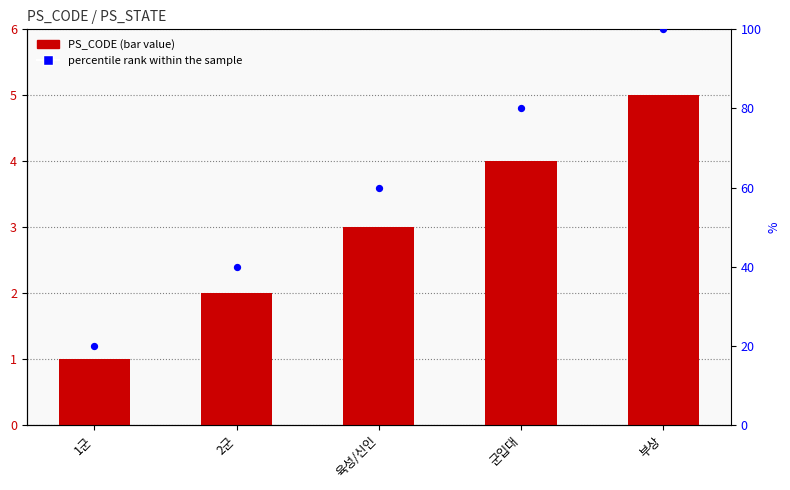

Is the value of PS_CODE at 2군 greater than the value of percentile rank within the sample at 군입대?

No